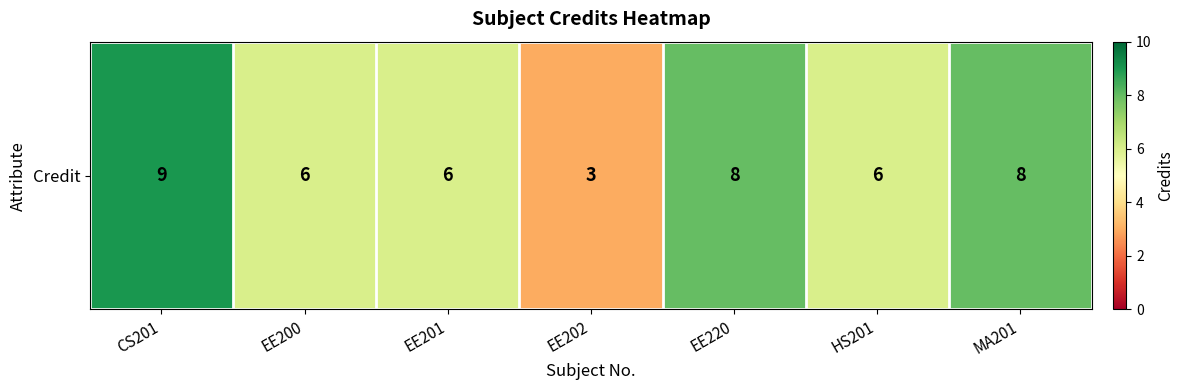

How many distinct data groups are displayed?

1